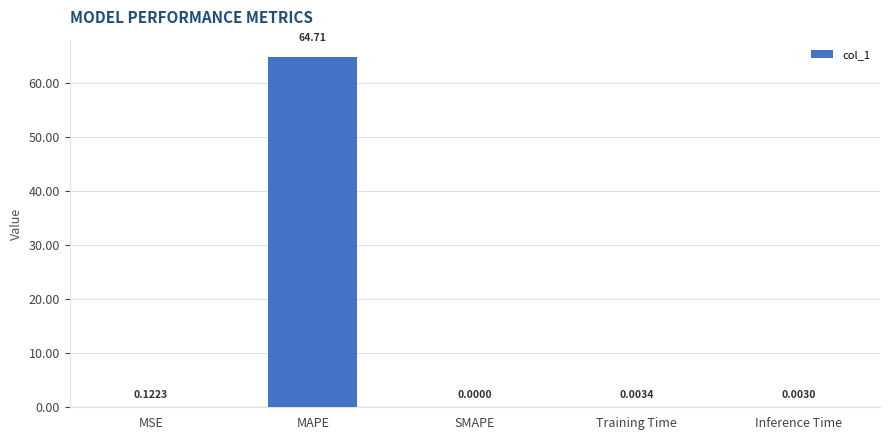

Is it true that the value at Training Time is 0.0?

True